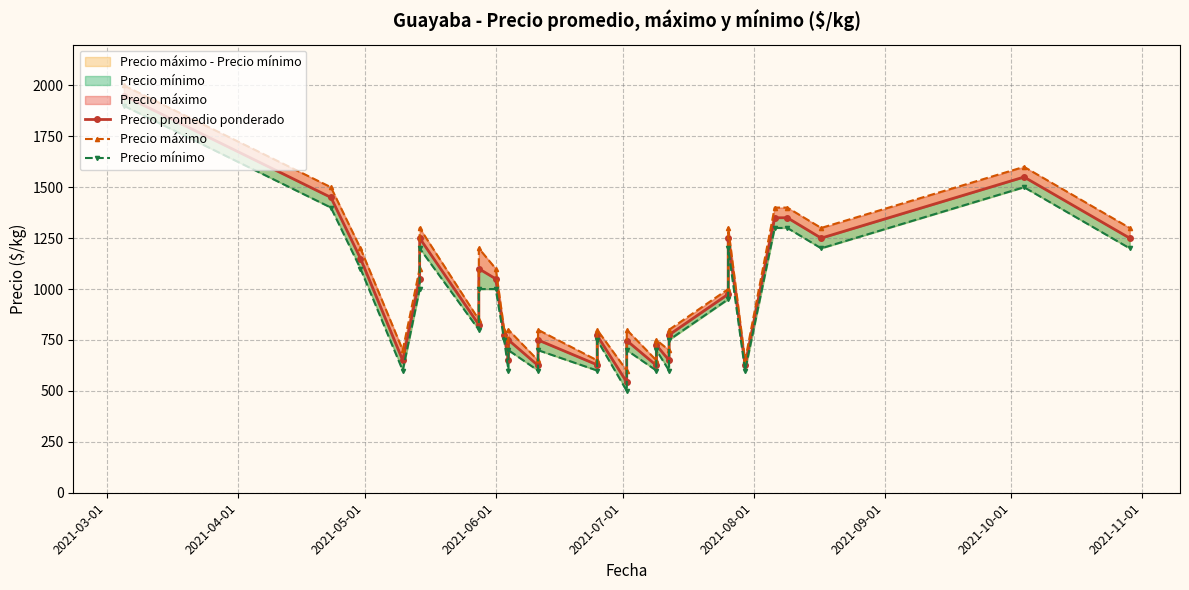

Is the value of Precio promedio ponderado at 24 greater than the value of Precio máximo at 2021-06-01?

No